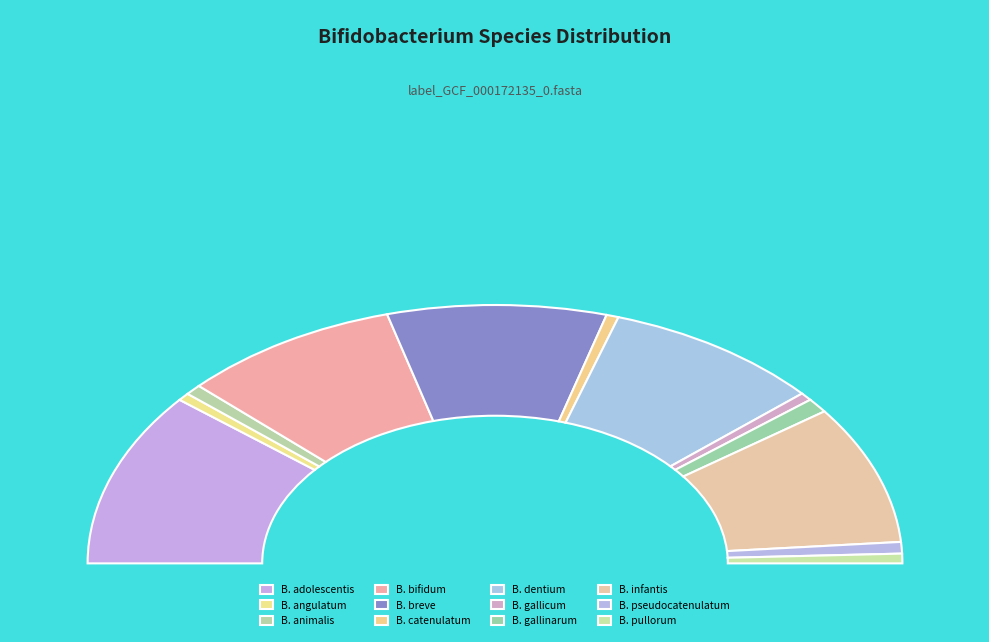

How many segments does this pie chart have?

12